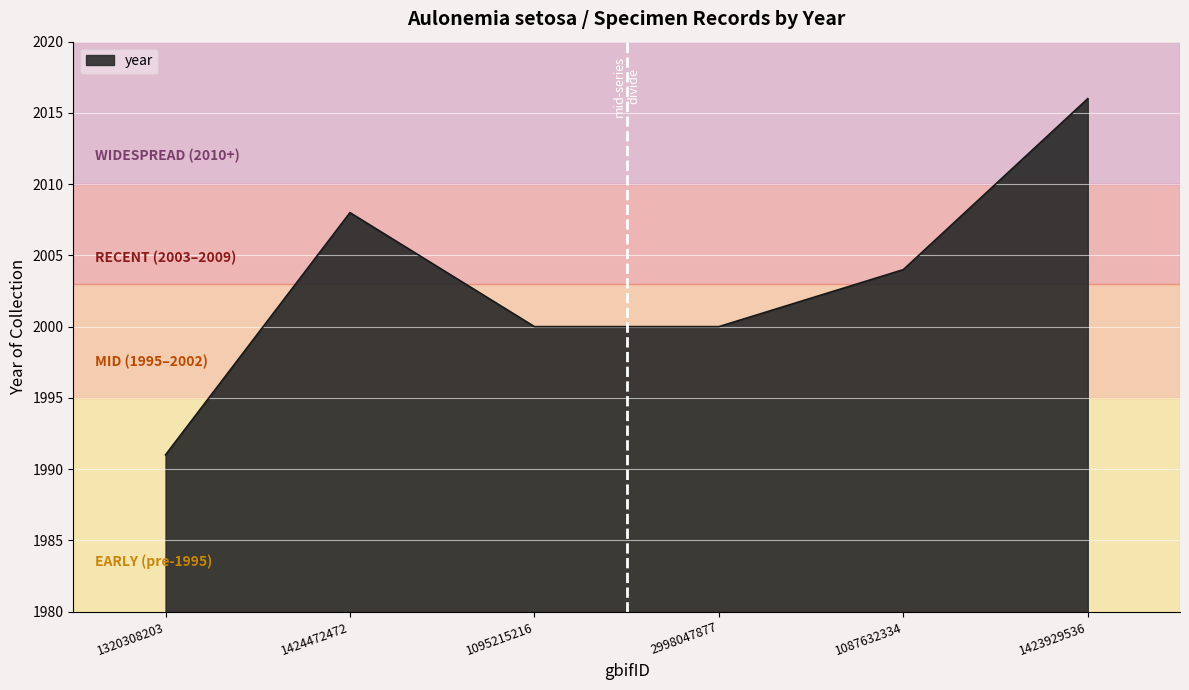

The value at 1320308203 is 746. True or false?

False